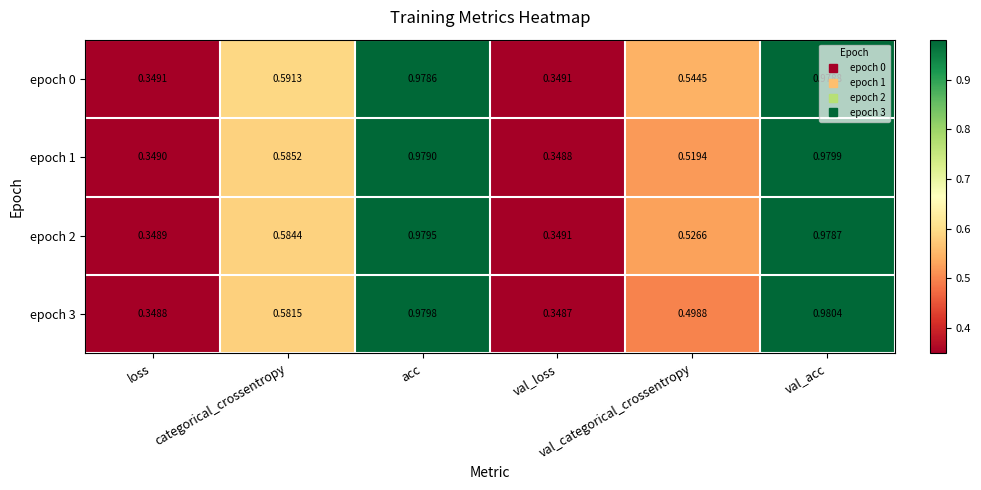

Which series changed the most between val_loss and val_categorical_crossentropy?

epoch 0